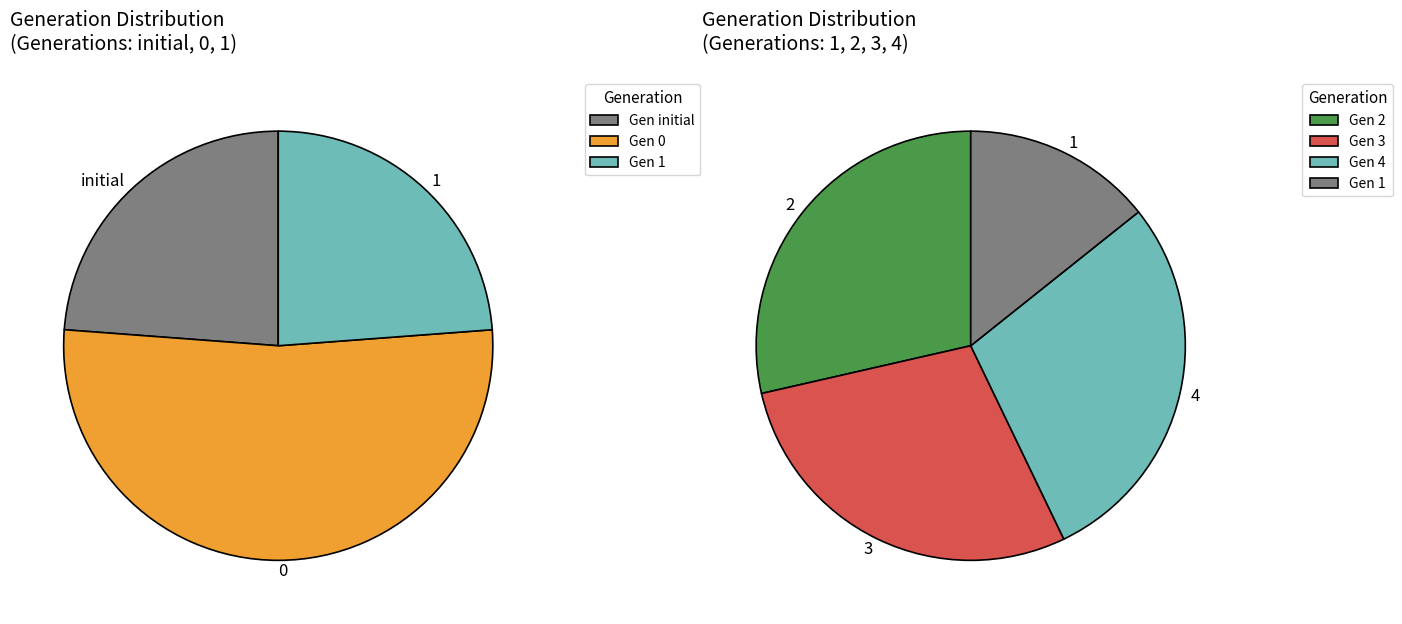

Count the number of slices in the pie.

6